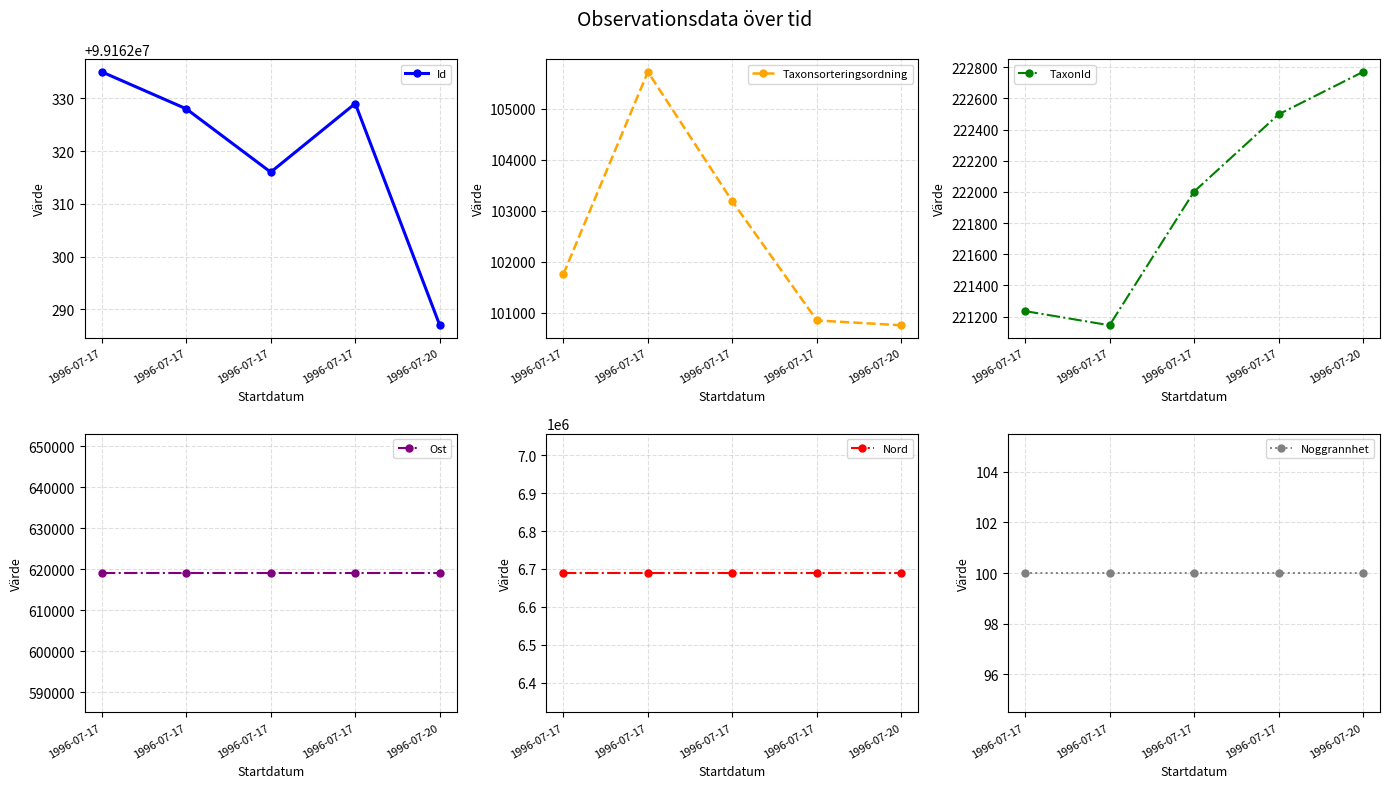

What is the sum of the Taxonsorteringsordning values at 1996-07-17 and 1996-07-17?

202599